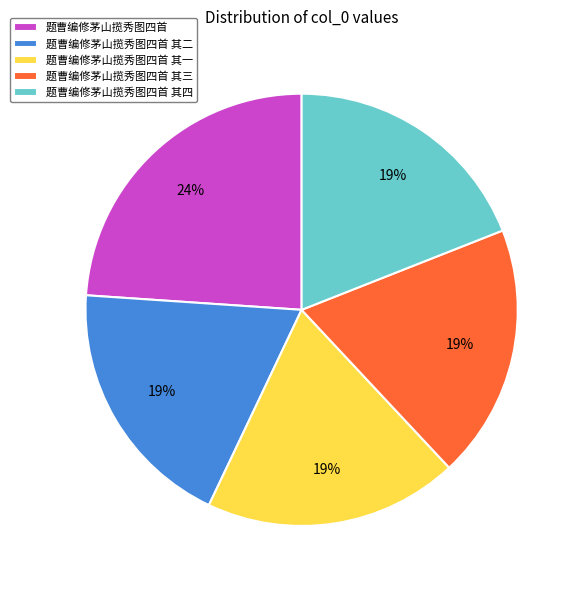

What percentage is the 题曹编修茅山揽秀图四首 其二 slice, to the nearest percent?

19%